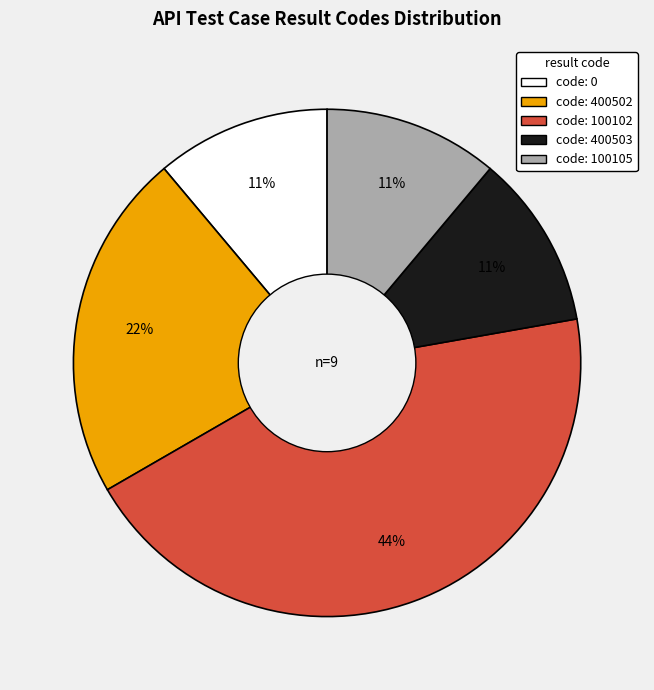

Is there a majority slice in this chart?

No